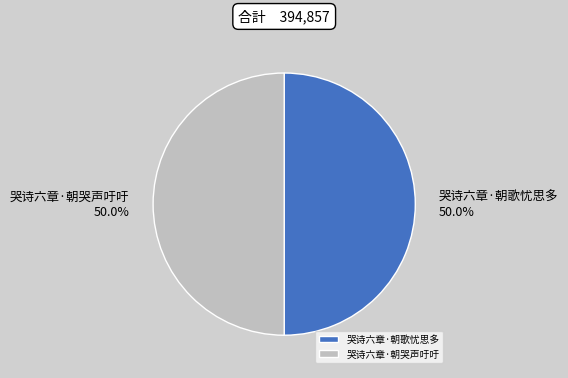

To the nearest percent, what is the combined percentage of 哭诗六章·朝歌忧思多 and 哭诗六章·朝哭声吁吁?

100%